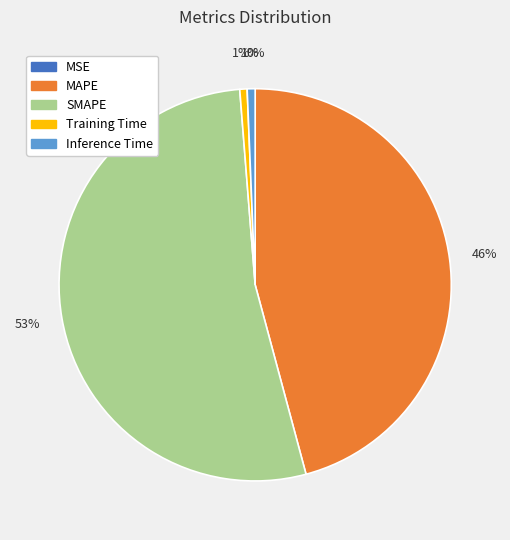

Combined, do MAPE and Training Time account for over 50%?

No